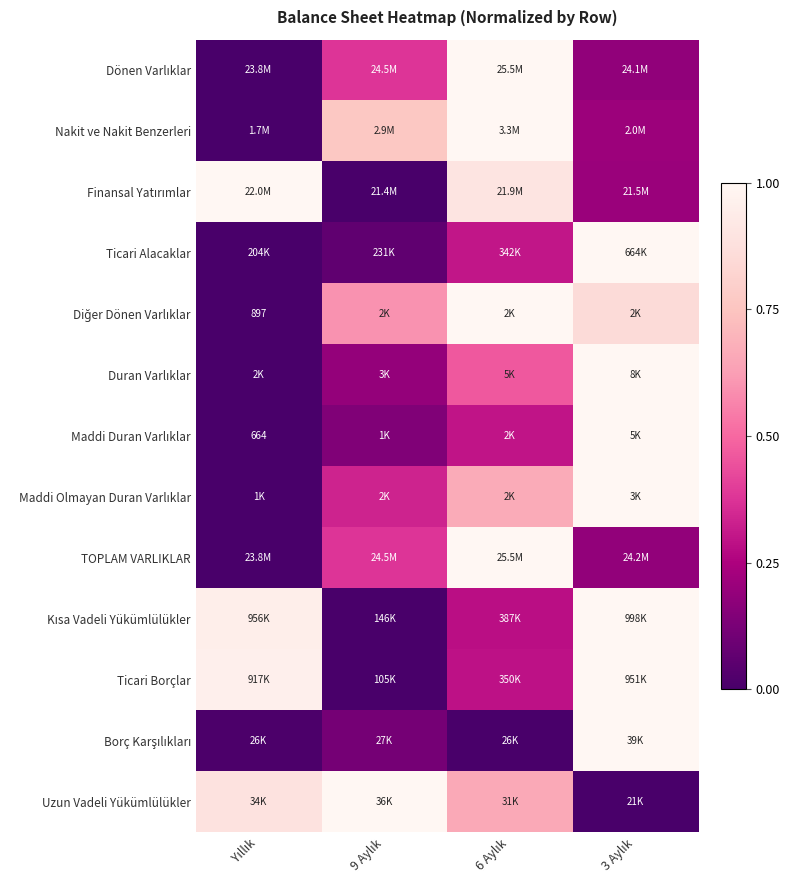

At which label is Ticari Alacaklar closest to 0?

Yıllık